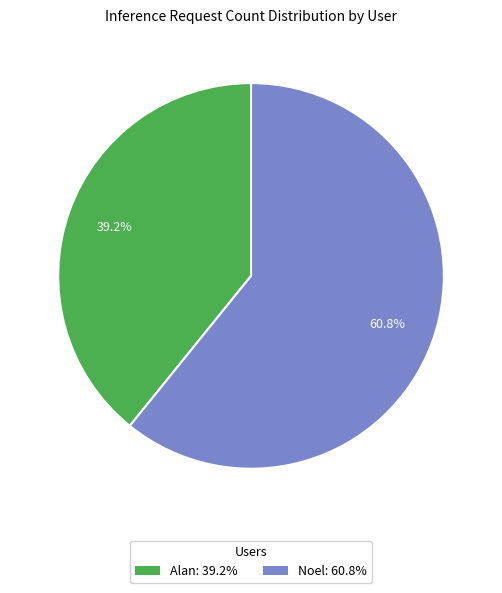

What percentage is the Noel slice, to the nearest percent?

61%